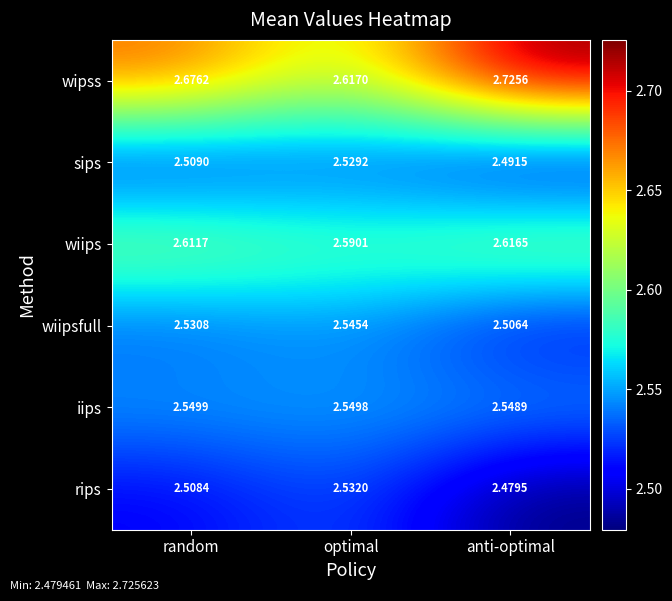

Which category has the lowest value across all series?

anti-optimal